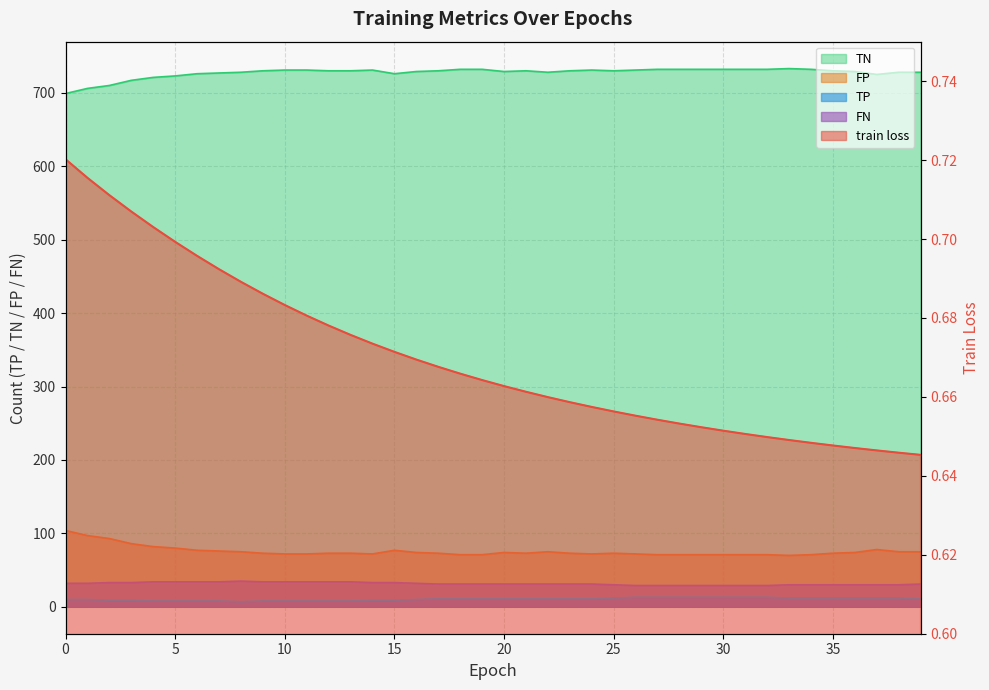

What is the average value of the TN series?

727.4